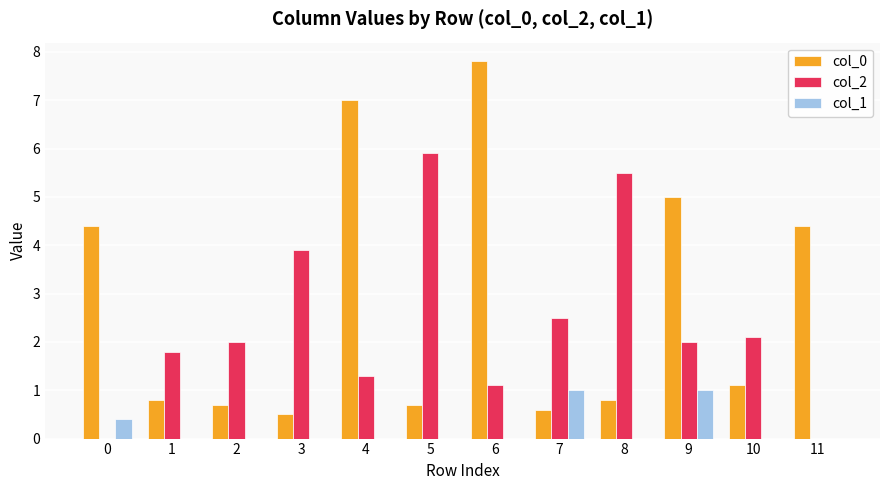

Which series has the largest range (max minus min)?

col_0